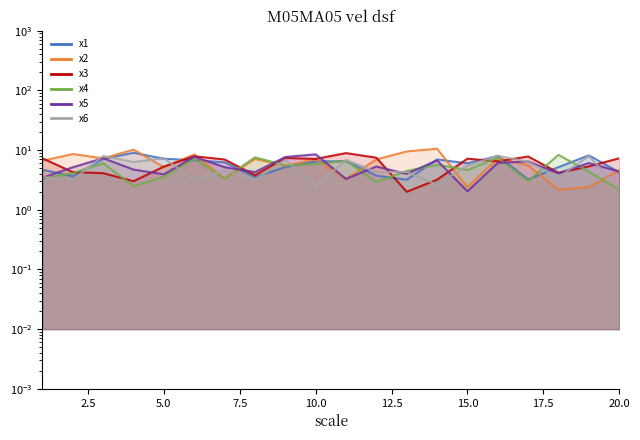

What is the sum of all x6 values?

100.3